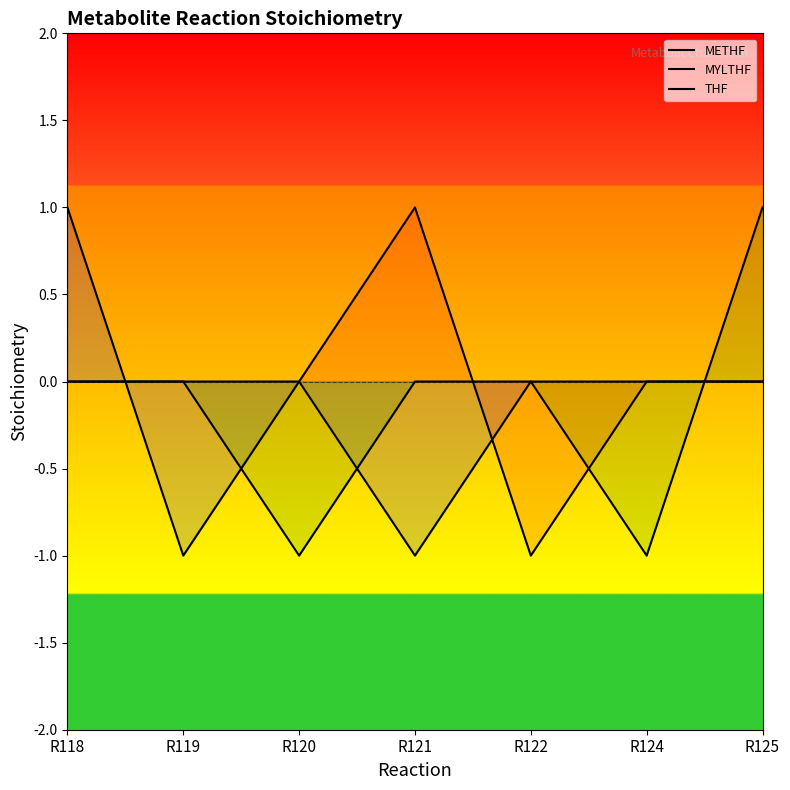

True or false: THF has more than 2 points higher than both neighbors.

False